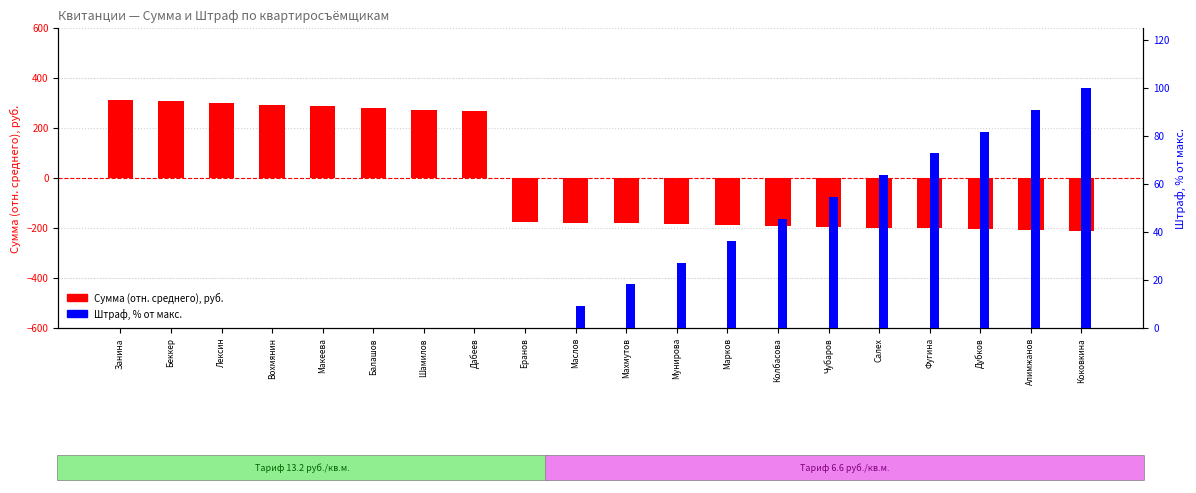

List the labels in order of Сумма (отн. среднего) value, largest first.

Занина, Беккер, Лексин, Вохмянин, Макеева, Балашов, Шамилов, Дабеев, Еранов, Маслов, Махмутов, Мунирова, Марков, Колбасова, Чубаров, Салех, Фугина, Дубков, Алимжанов, Коковкина